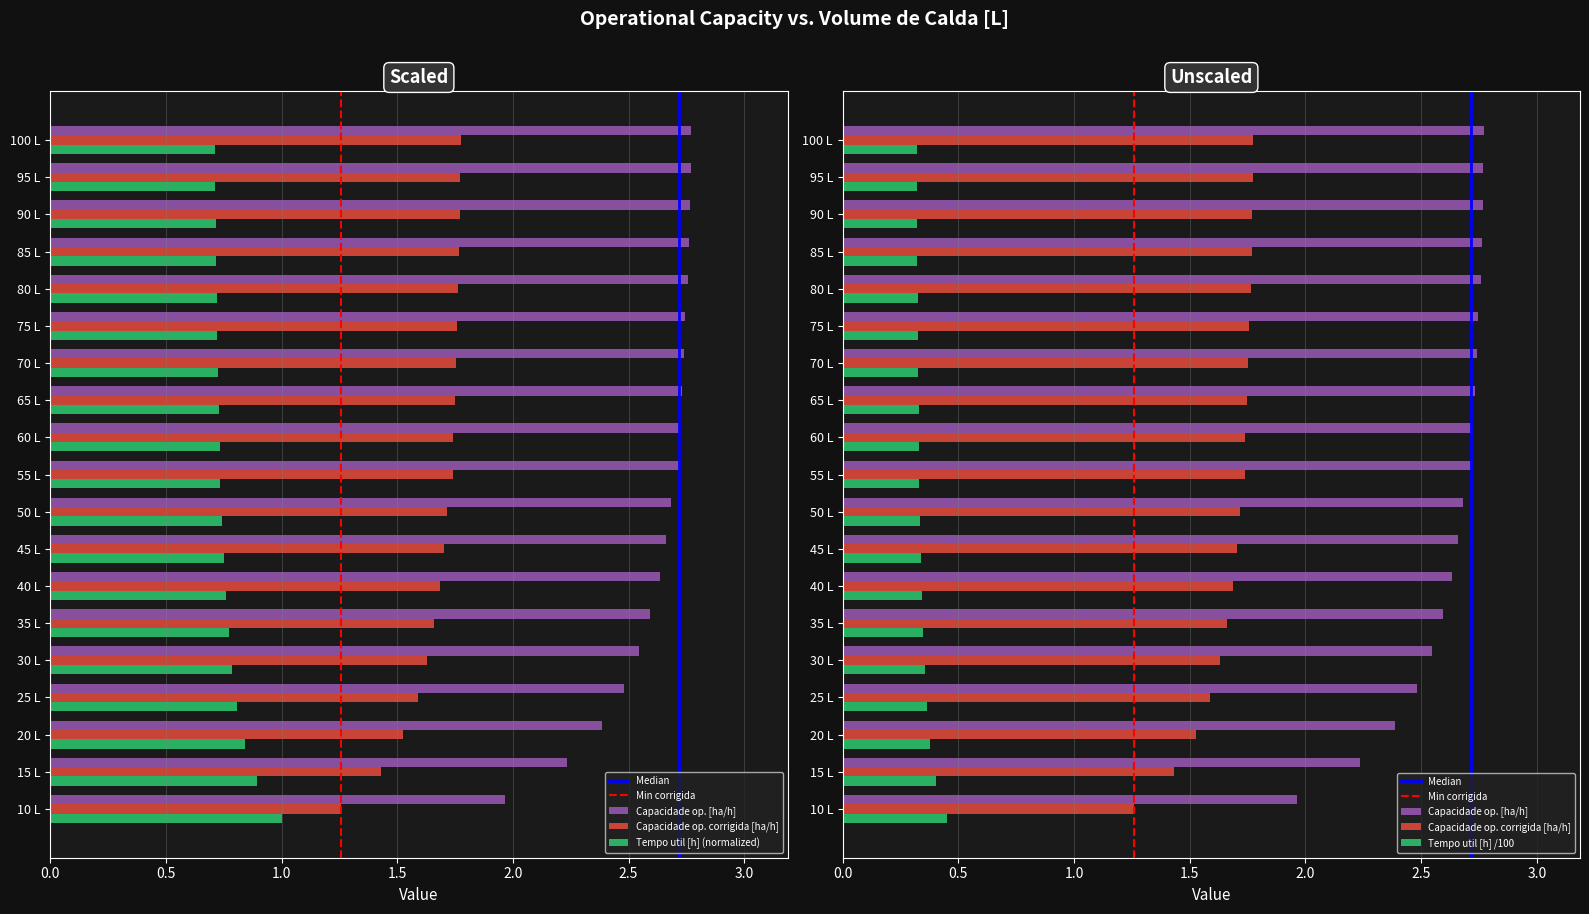

At how many categories does at least one series exceed 1?

19